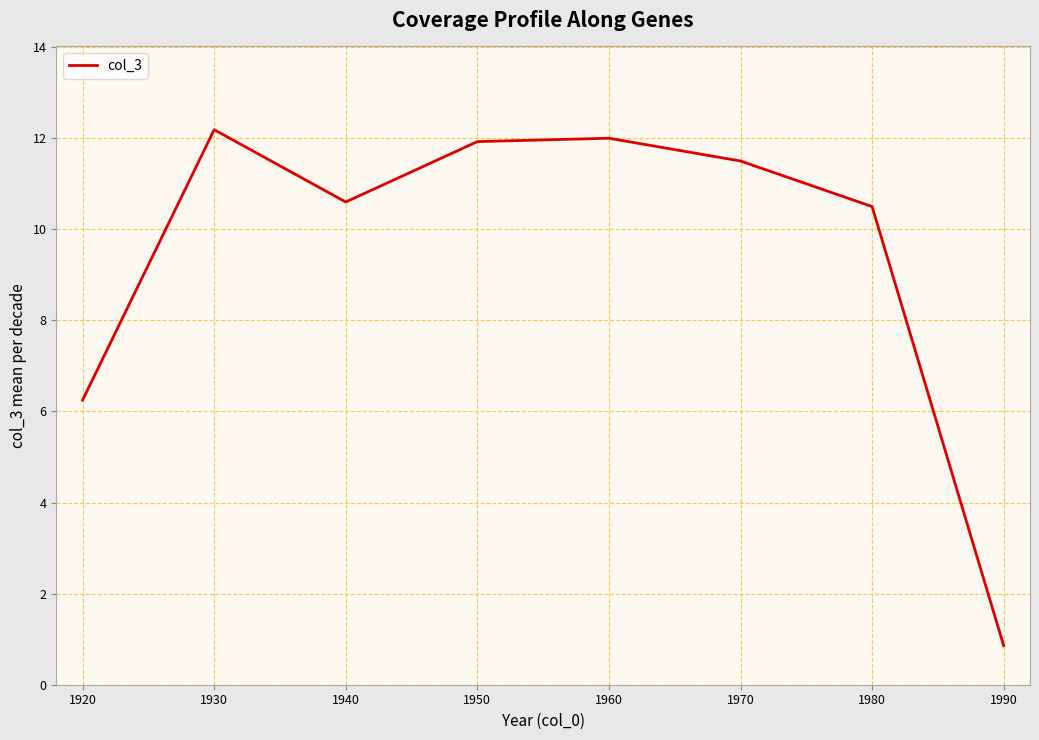

Where is the first local maximum?

1930